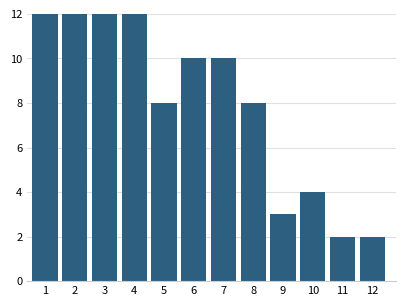

Reading right to left, transcribe all the data shown in this chart.

2	2	4	3	8	10	10	8	12	12	12	12